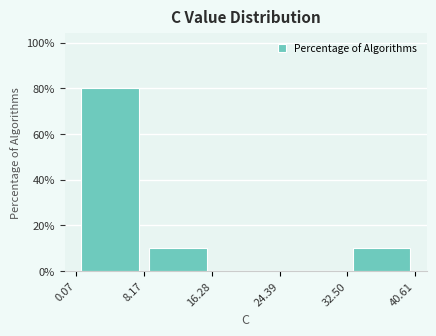

Reading left to right, list every bar in this chart as the range it spans on the x-axis followed by its height. The values are not printed on the chart, so give them approximately, as read against the axis.

0.07 to 8.17: 80
8.17 to 16.28: 10
16.28 to 24.39: 0
24.39 to 32.50: 0
32.50 to 40.61: 10